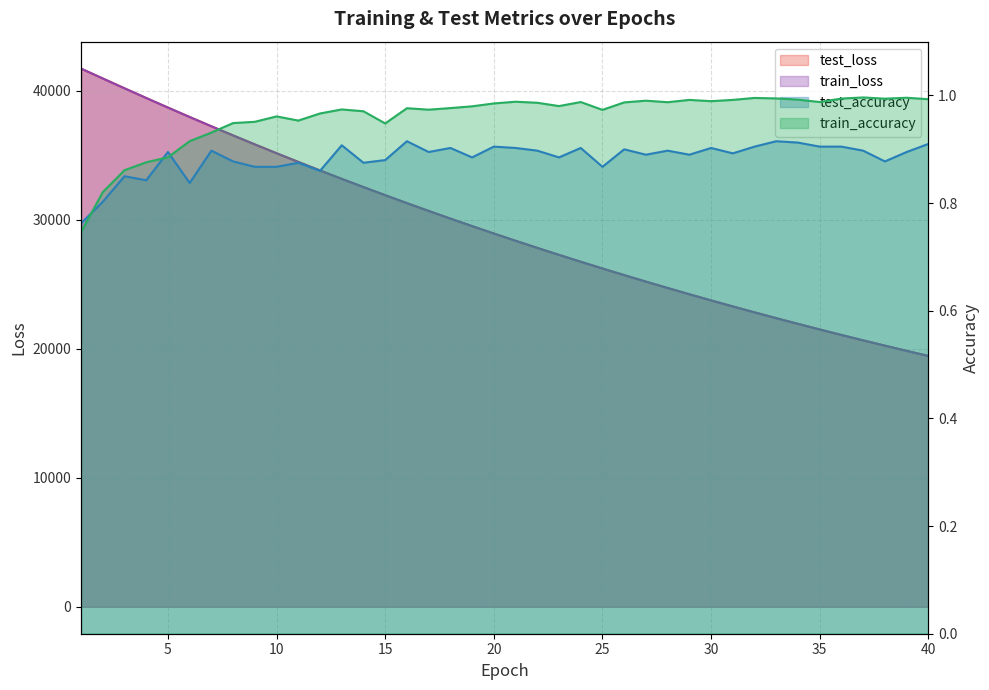

What is the difference between the highest and lowest values at 30?

2.9